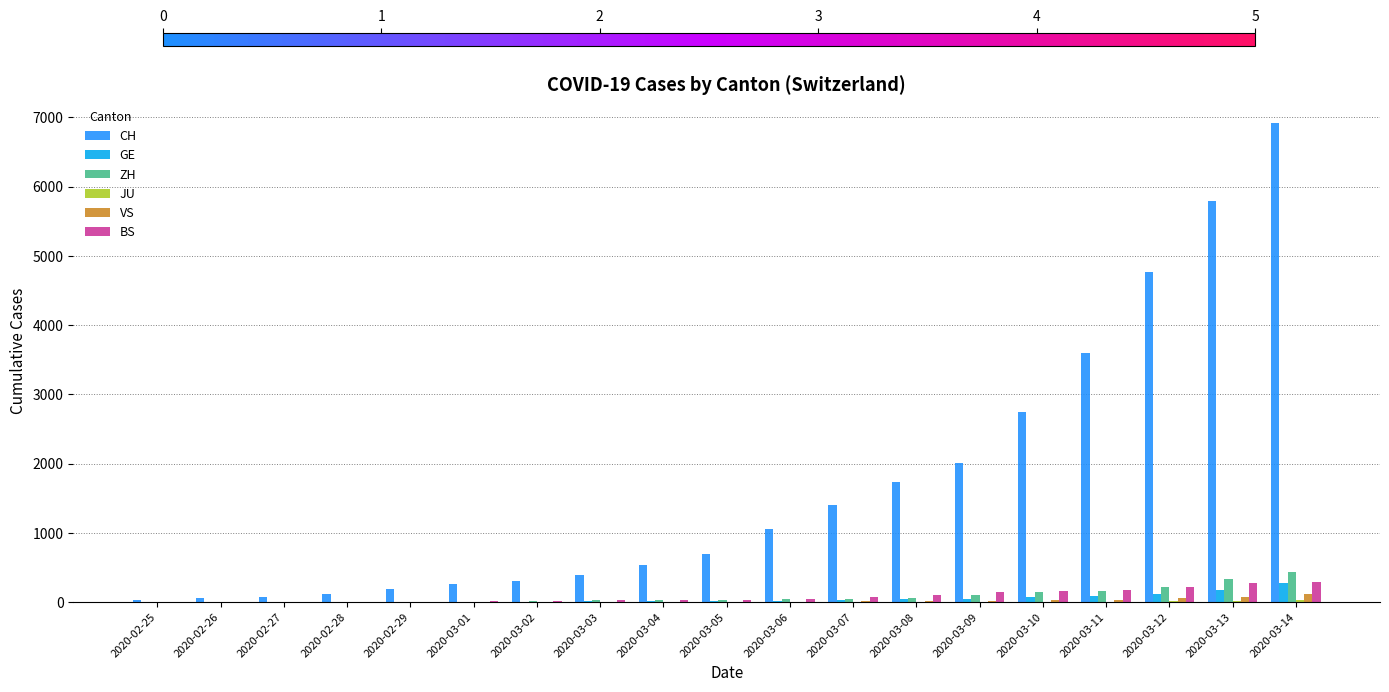

Is the value of ZH at 2020-03-14 greater than the value of GE at 2020-03-10?

Yes